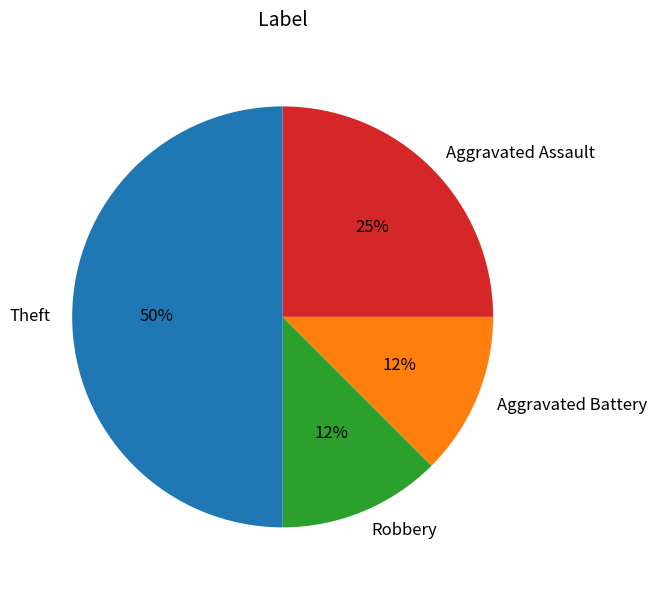

Which slice is the largest?

Theft